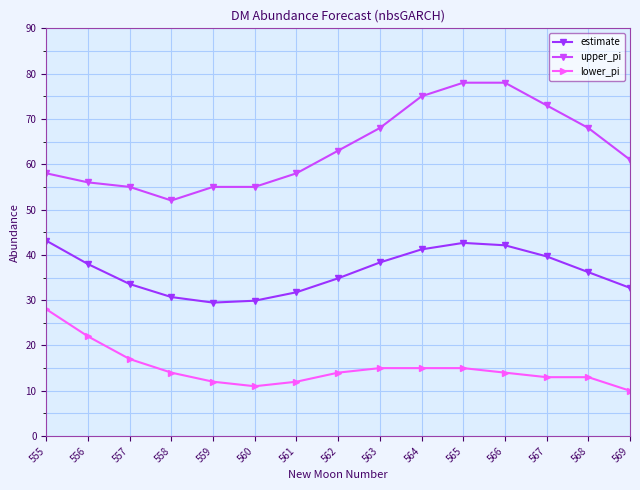

Which label corresponds to the smallest value in the chart?

569